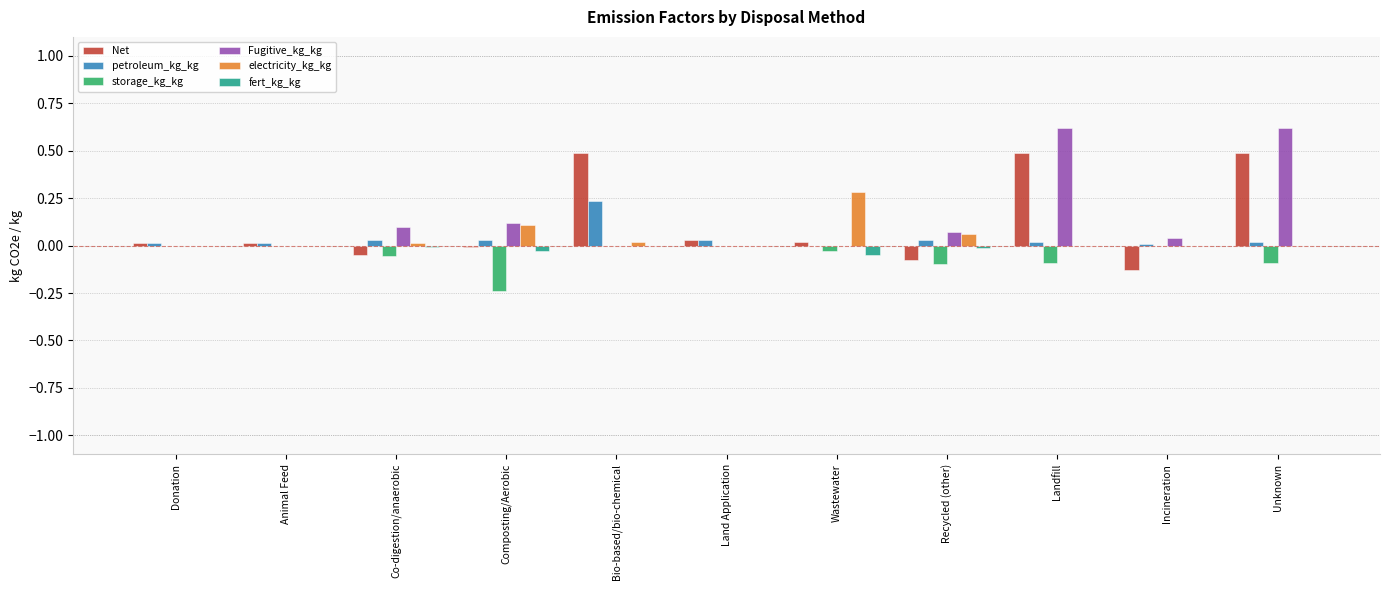

What is the sum of all Fugitive_kg_kg values?

1.6